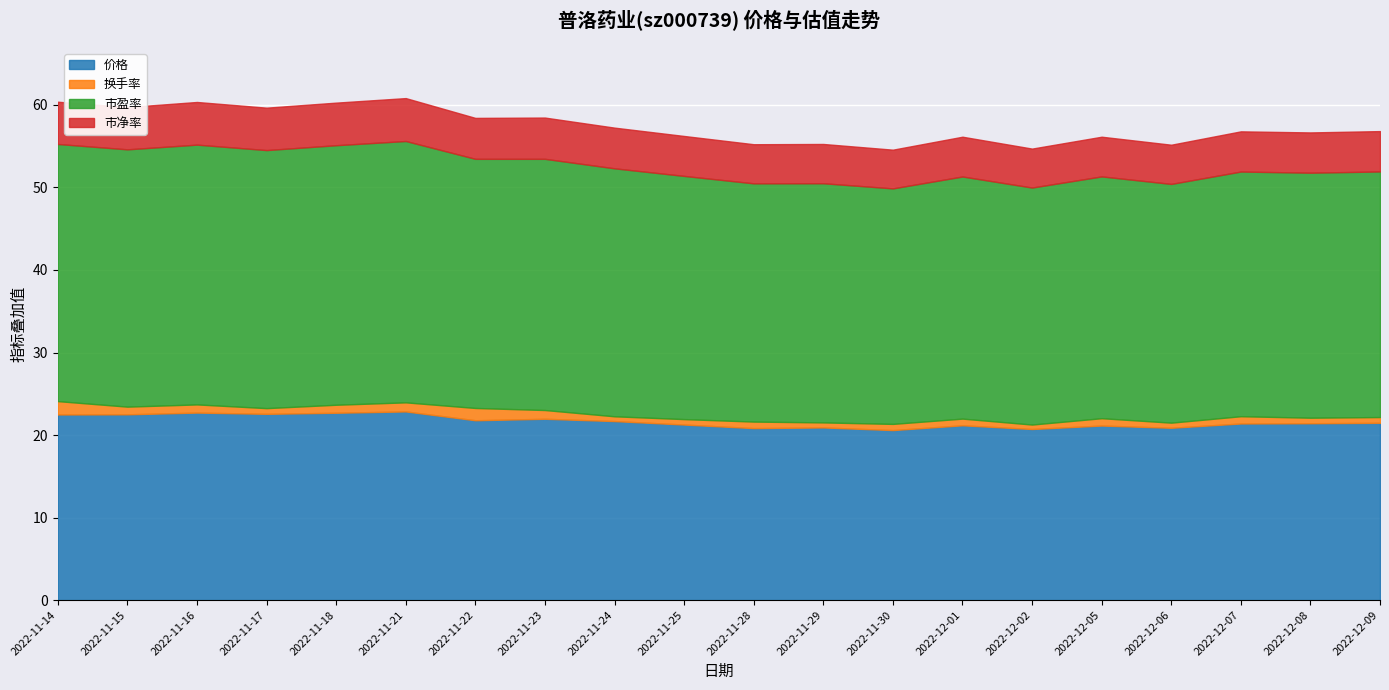

What is the value of the 换手率 point at the 11th from the left?

0.8